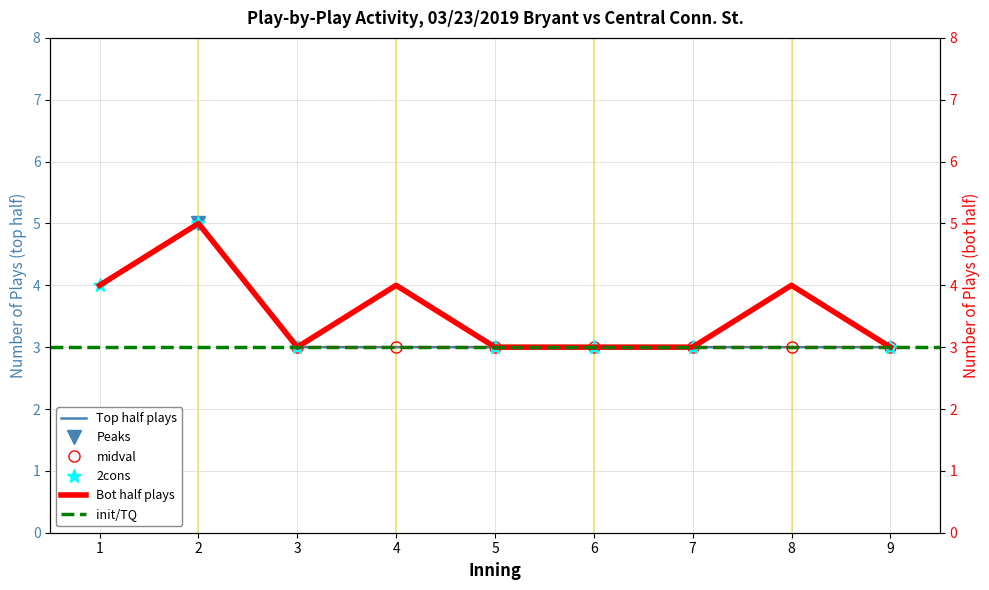

Rank the series by their average value, from highest to lowest.

bot_half_plays, top_half_plays